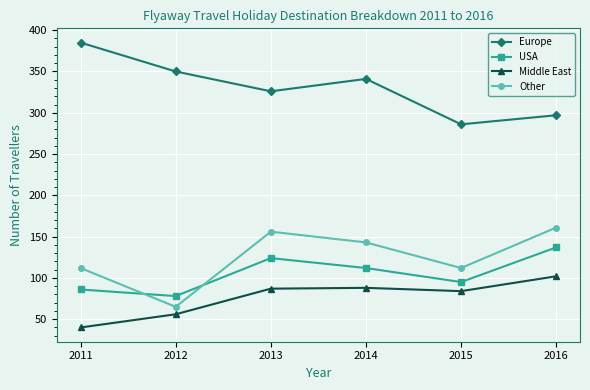

What is the difference between the second highest and second lowest values in the USA series?

38